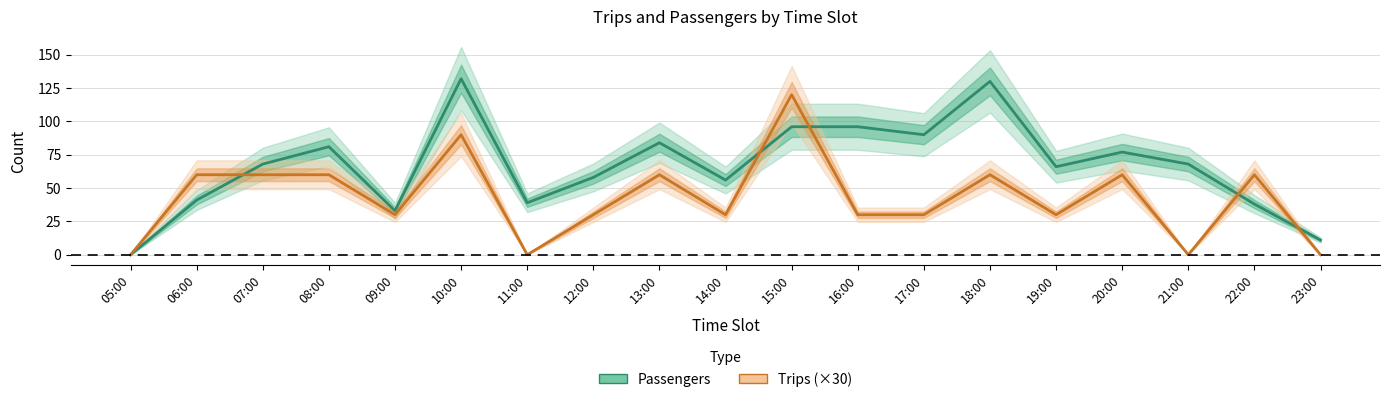

Count the number of categories in the chart.

19